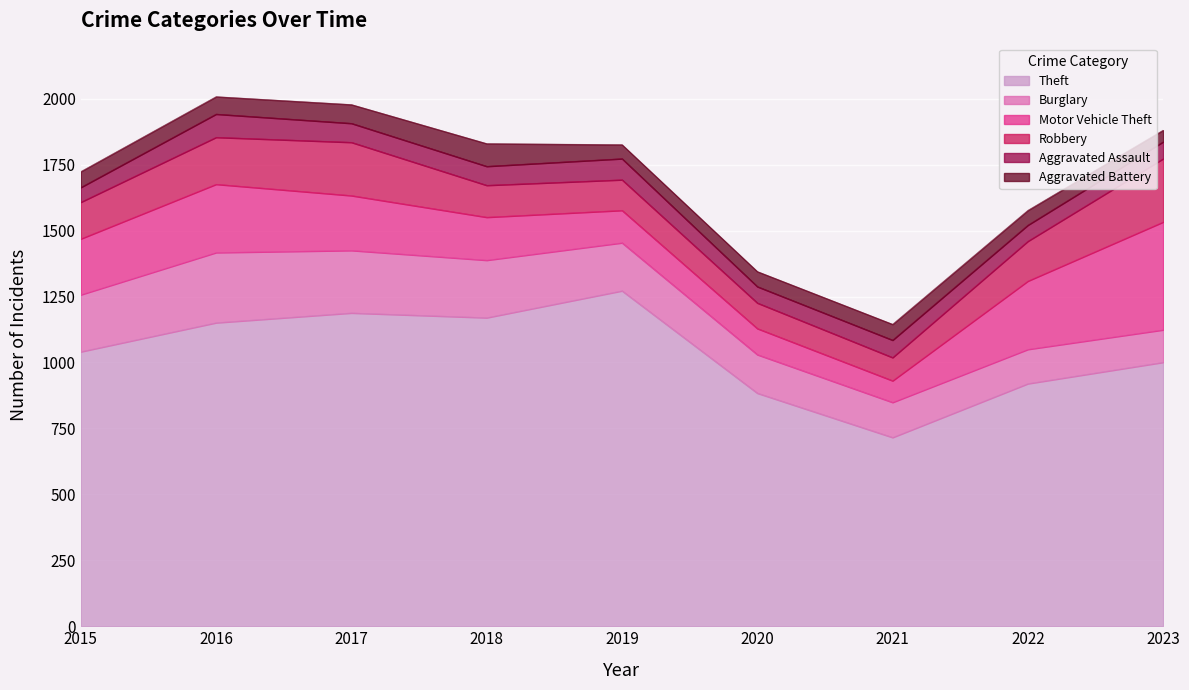

Which category has the highest value in the Theft series?

2019